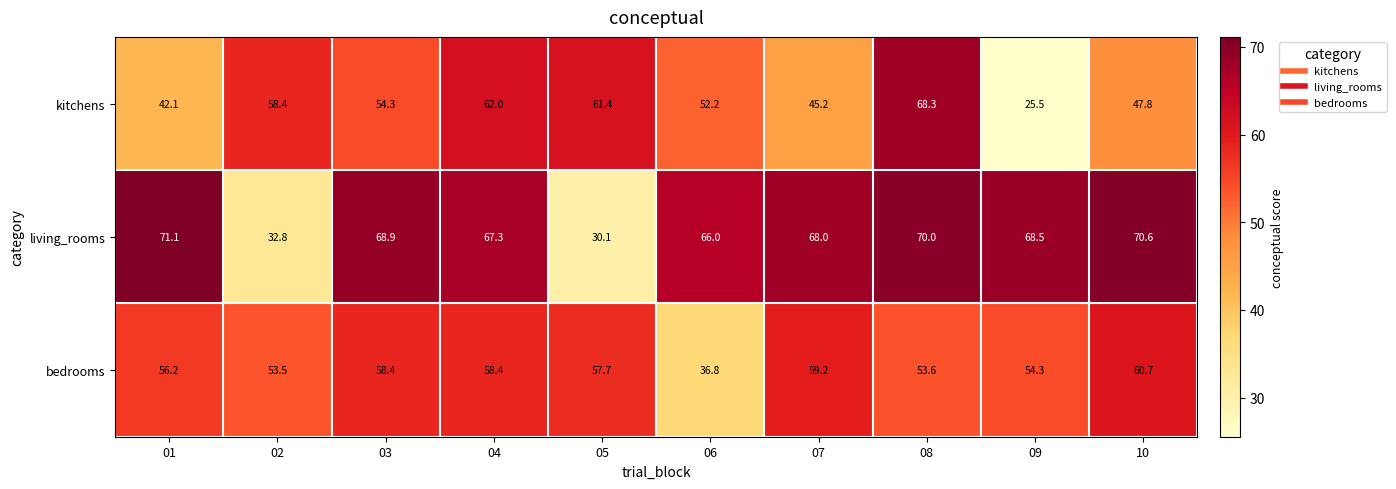

Reading left to right, transcribe all the data shown in this chart.

kitchens: 42.1	58.4	54.3	62.0	61.4	52.2	45.2	68.3	25.5	47.8
living_rooms: 71.1	32.8	68.9	67.3	30.1	66.0	68.0	70.0	68.5	70.6
bedrooms: 56.2	53.5	58.4	58.4	57.7	36.8	59.2	53.6	54.3	60.7